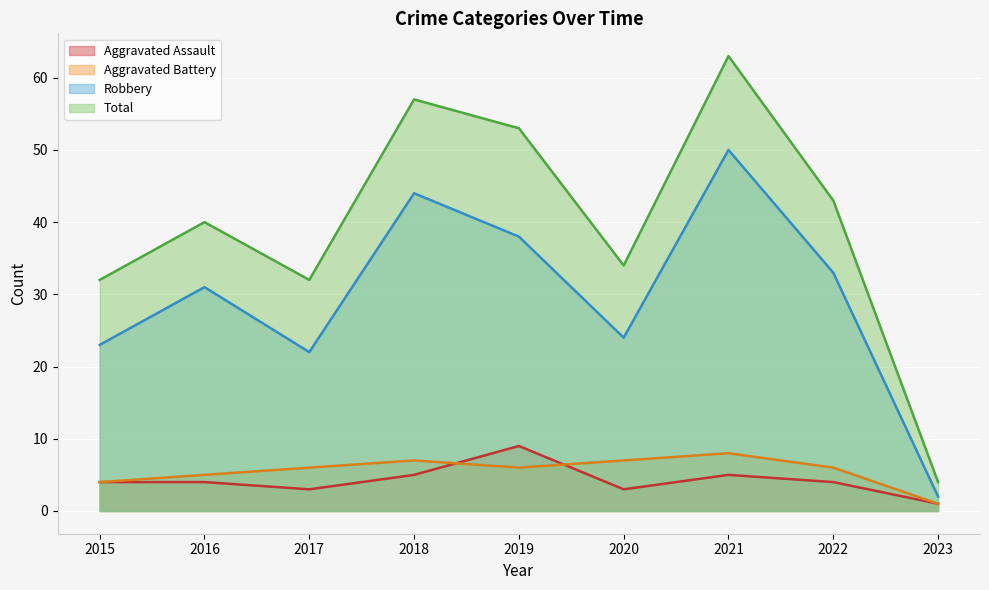

Where is Robbery nearest to the value 26?

2020